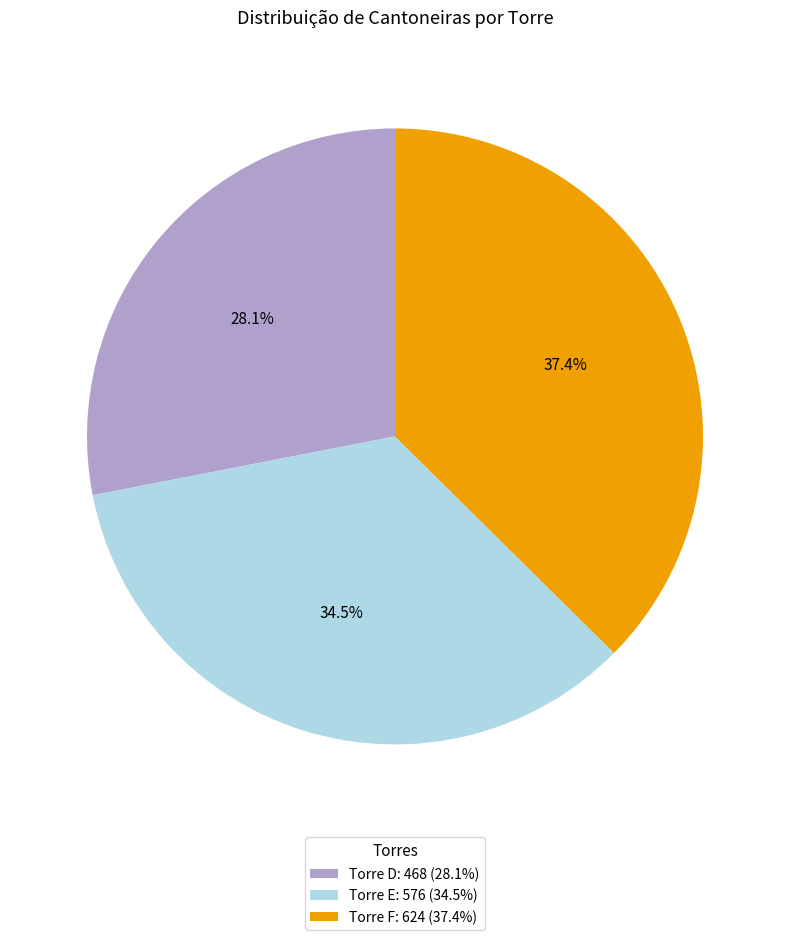

What is the smallest slice in the pie chart?

Torre D